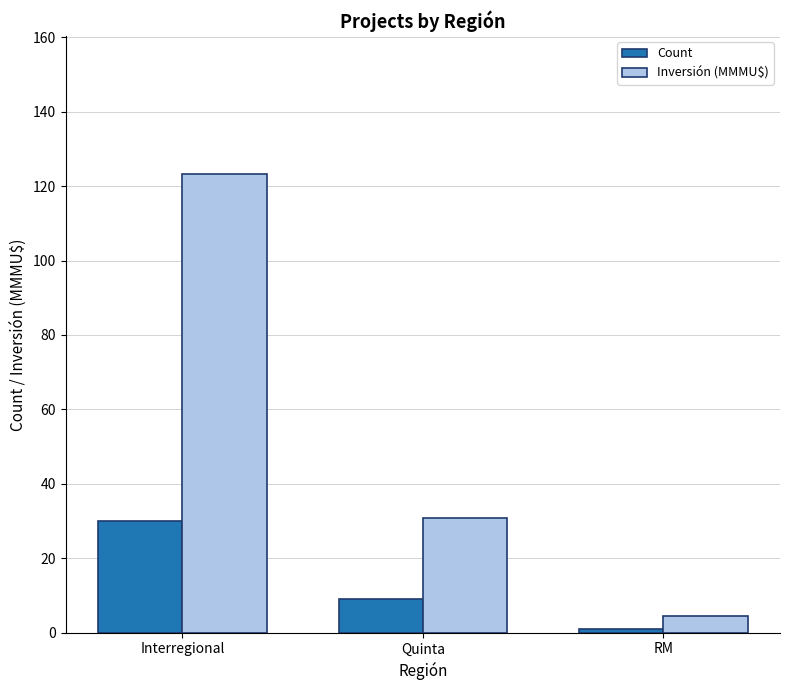

Which series has the largest range (max minus min)?

Inversión (MMMU$)